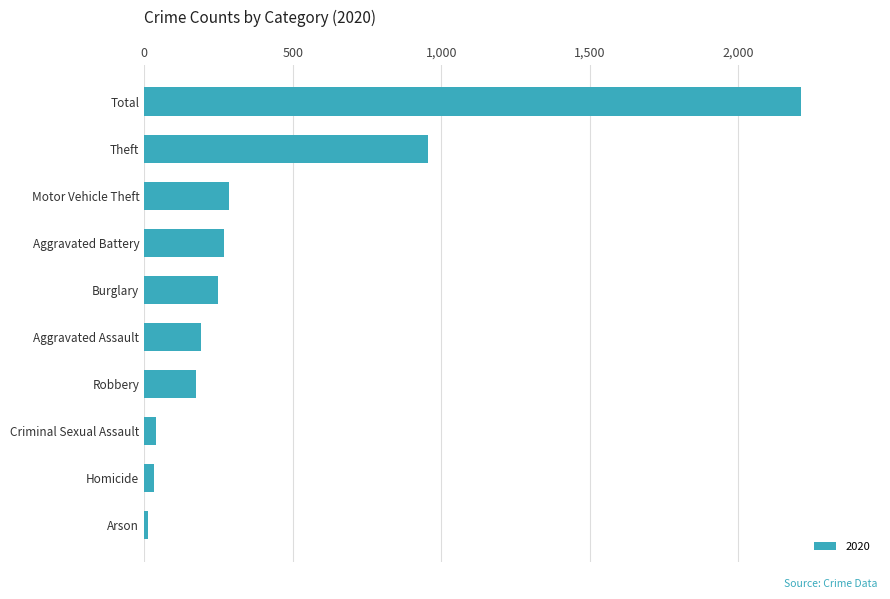

What is the average value?

442